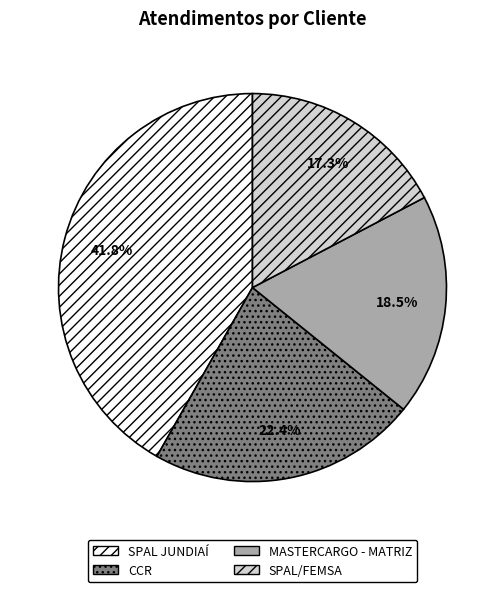

What is the smallest slice in the pie chart?

SPAL/FEMSA